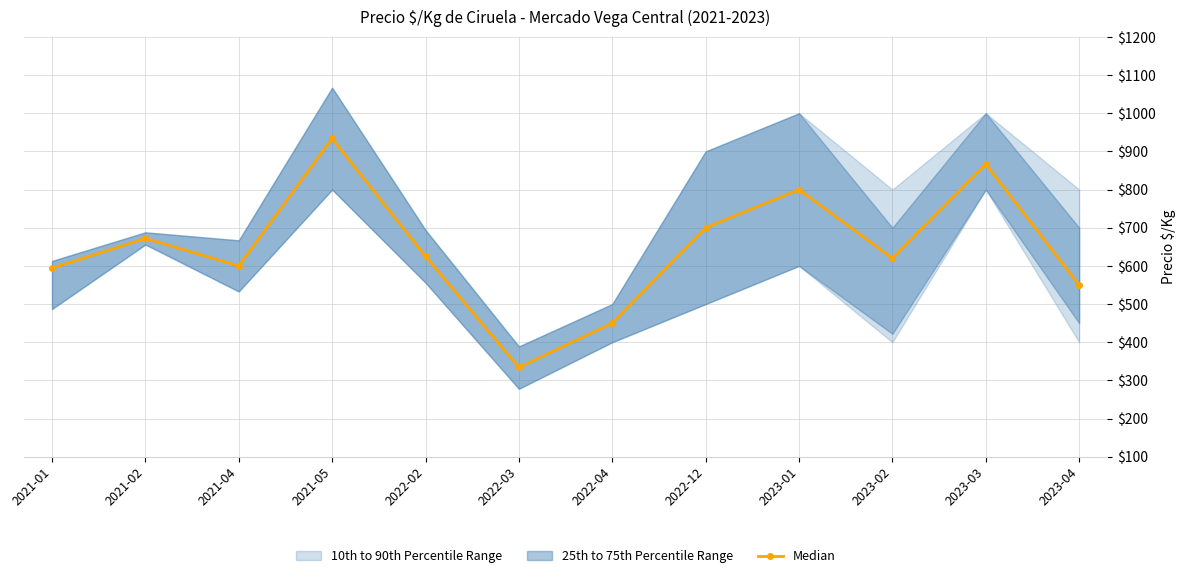

At which category does the chart reach its minimum across all series?

2022-03